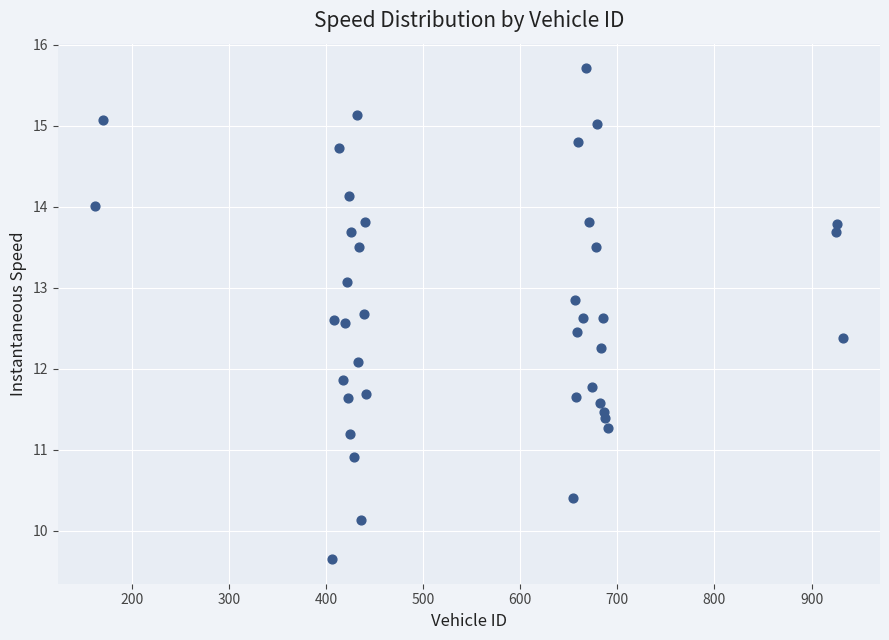

What is the range of X values (max minus min)?

770.0